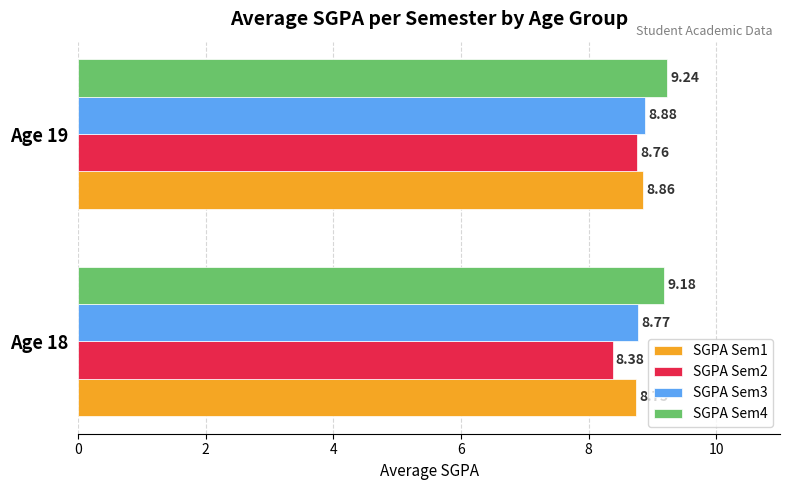

What is the difference between the highest and lowest values at Age 19?

0.5